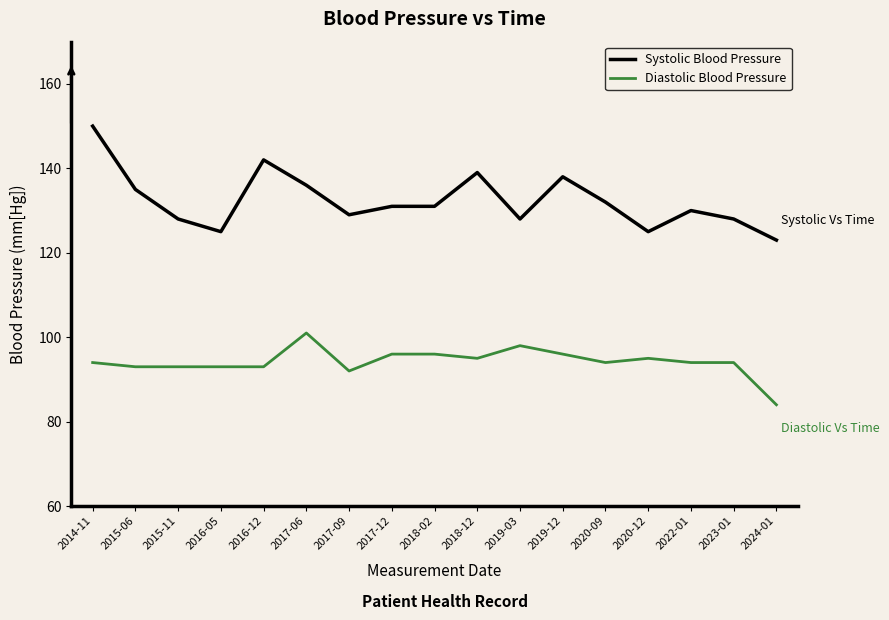

What is the greatest value displayed?

150